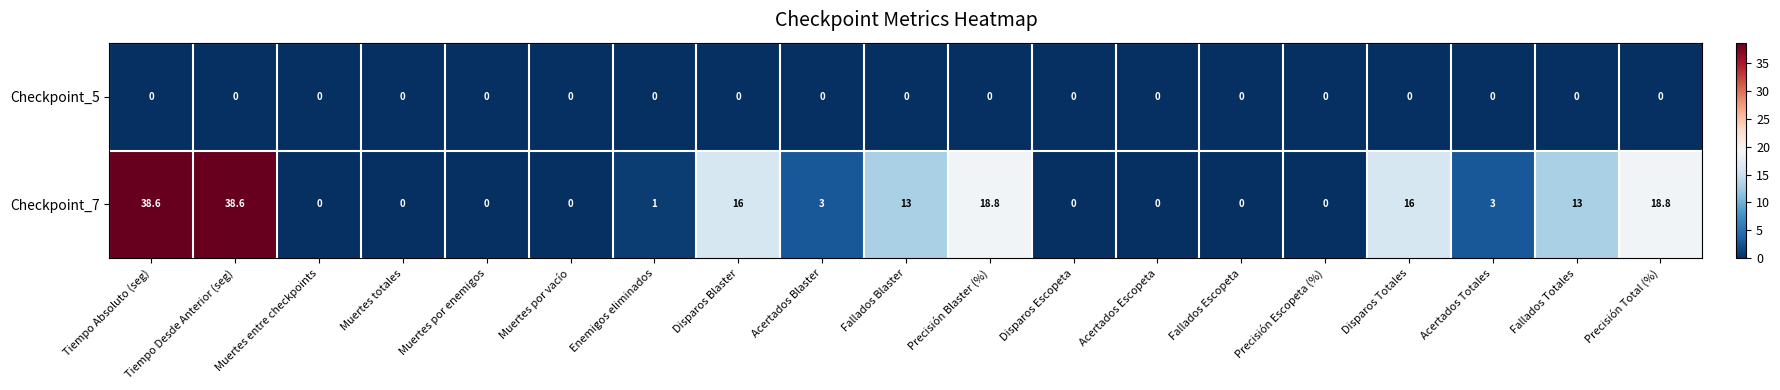

At how many categories does at least one series exceed 17?

4